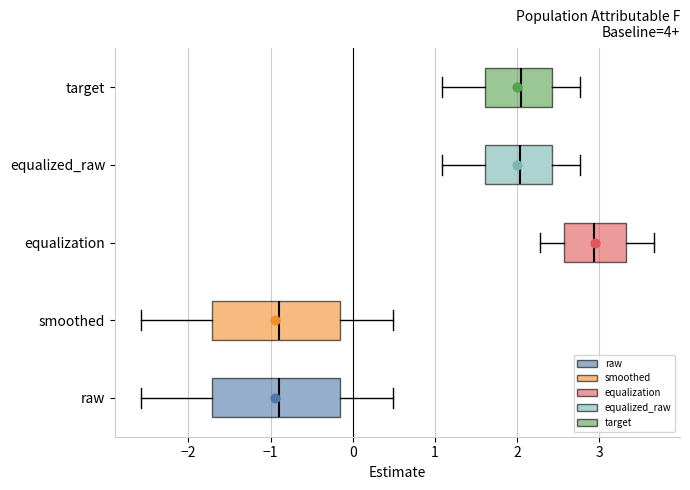

Reading bottom to top, read every box against the x-axis: the position of its median line, the range the box covers, and the ends of its whiskers. The values are not printed on the chart, so give them approximately, as read against the axis.

raw: median -0.9, box -1.7 to -0.1, whiskers -2.6 to 0.5
smoothed: median -0.9, box -1.7 to -0.1, whiskers -2.6 to 0.5
equalization: median 2.9, box 2.6 to 3.3, whiskers 2.3 to 3.7
equalized_raw: median 2.0, box 1.6 to 2.4, whiskers 1.1 to 2.8
target: median 2.1, box 1.6 to 2.4, whiskers 1.1 to 2.8